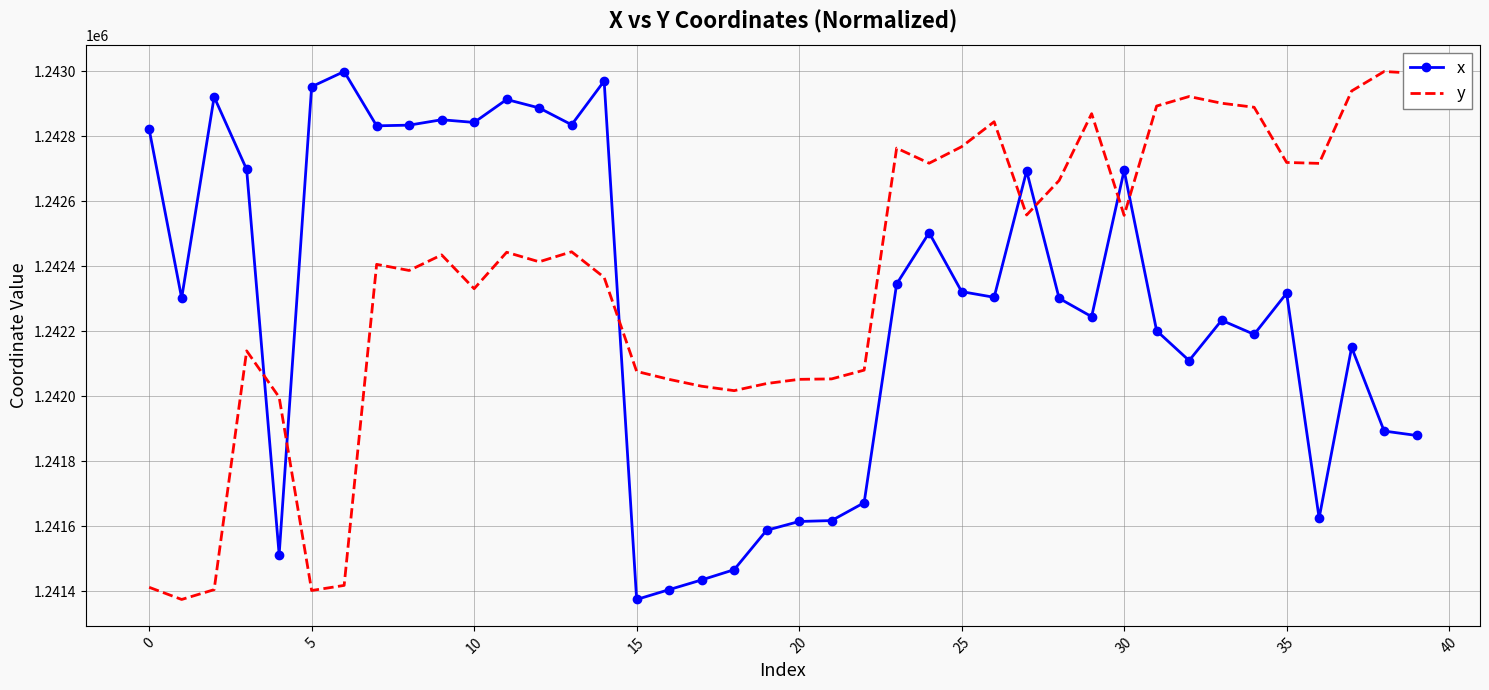

What is the difference between the maximum and minimum values in the x series?

1623.9